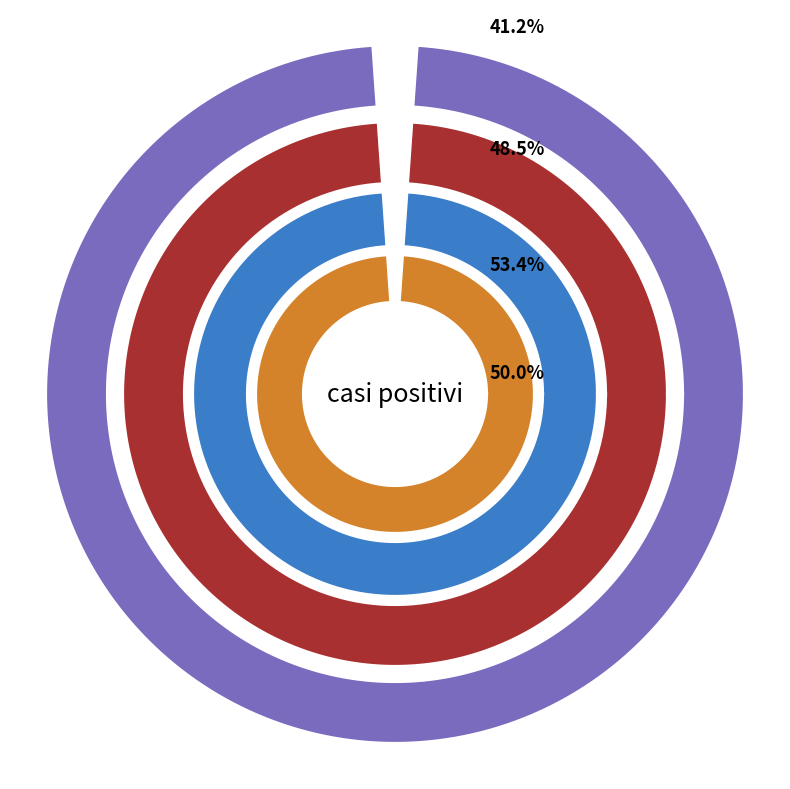

What percentage is the Bussolengo slice, to the nearest percent?

53%